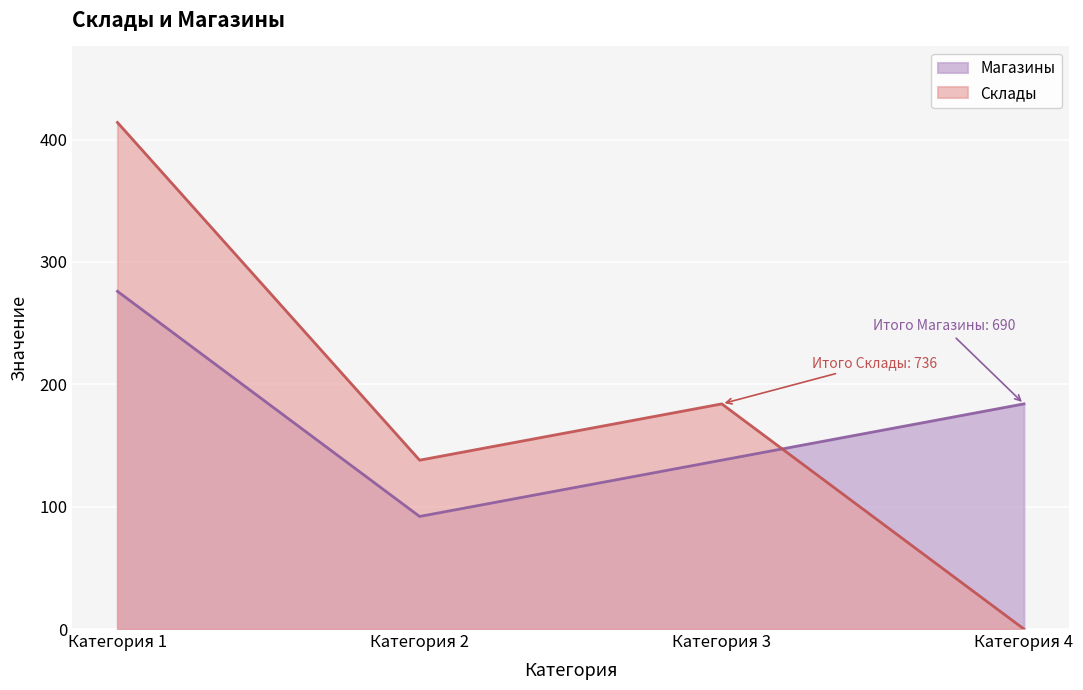

What is the change in value from Категория 1 to Категория 3?

-138